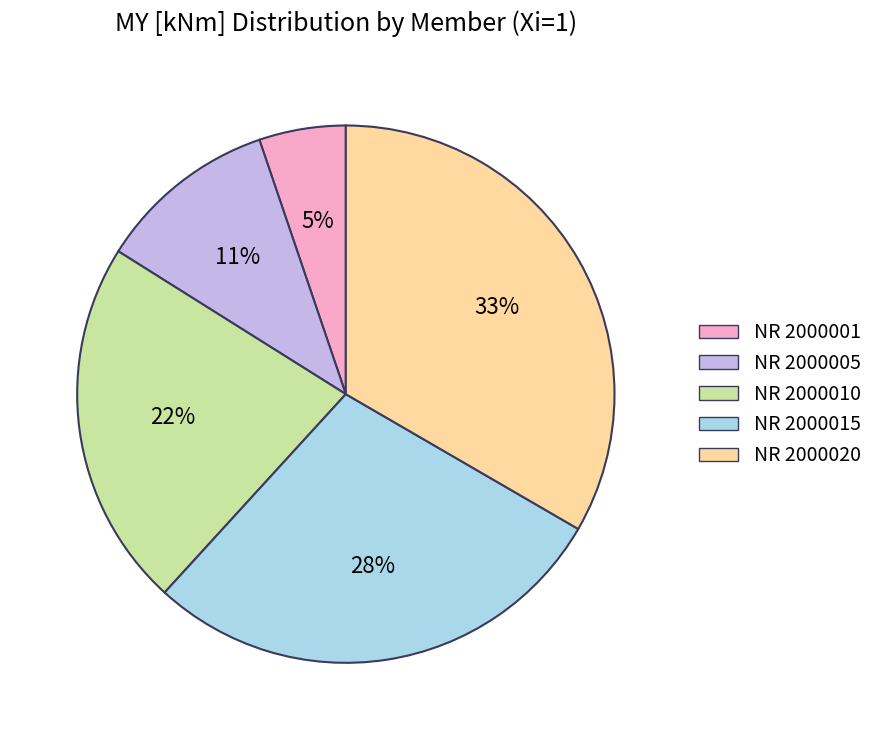

Between NR 2000005 and NR 2000001, which is larger?

NR 2000005